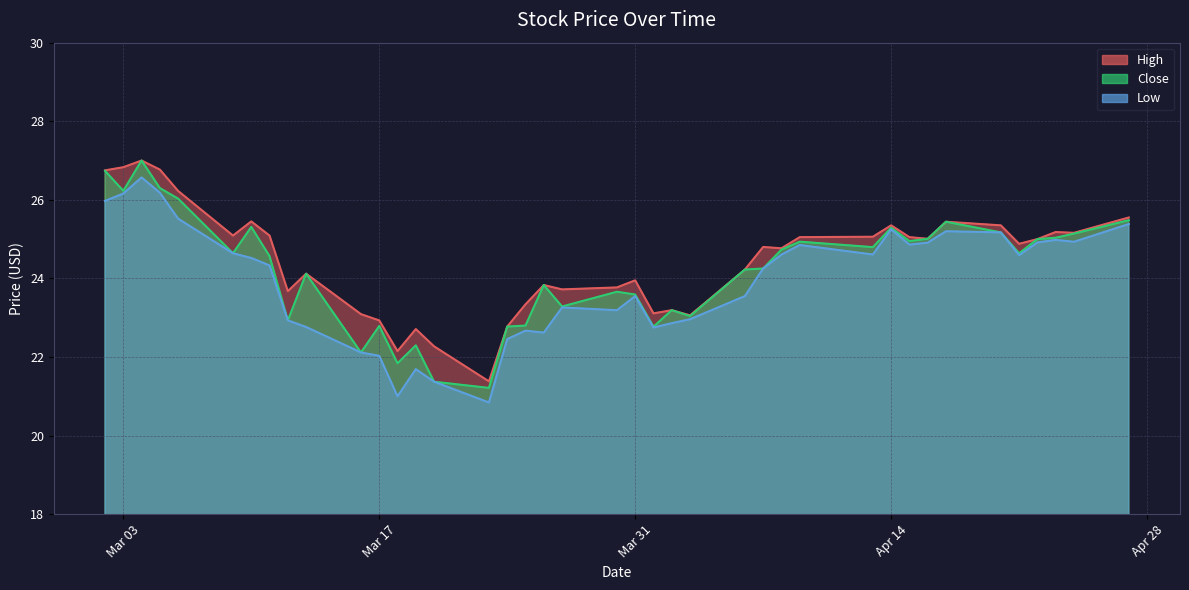

Rank the series by their average value, from lowest to highest.

Low, Close, High